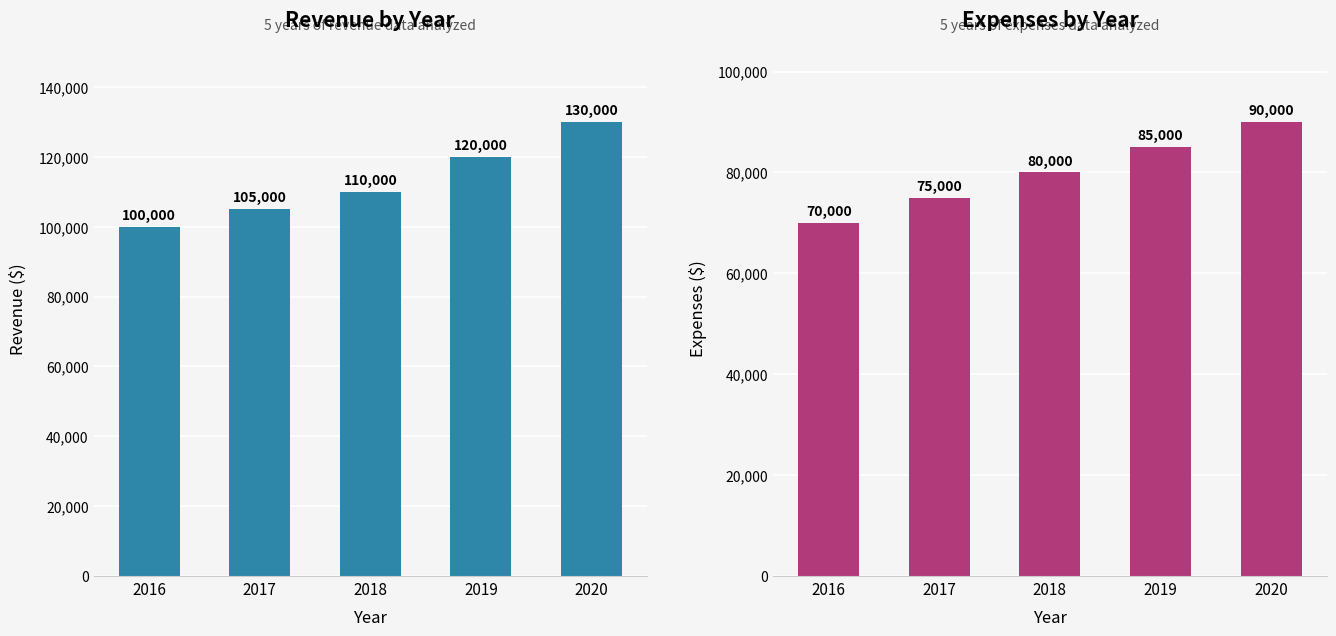

At which category is the sum across all series the highest?

2020